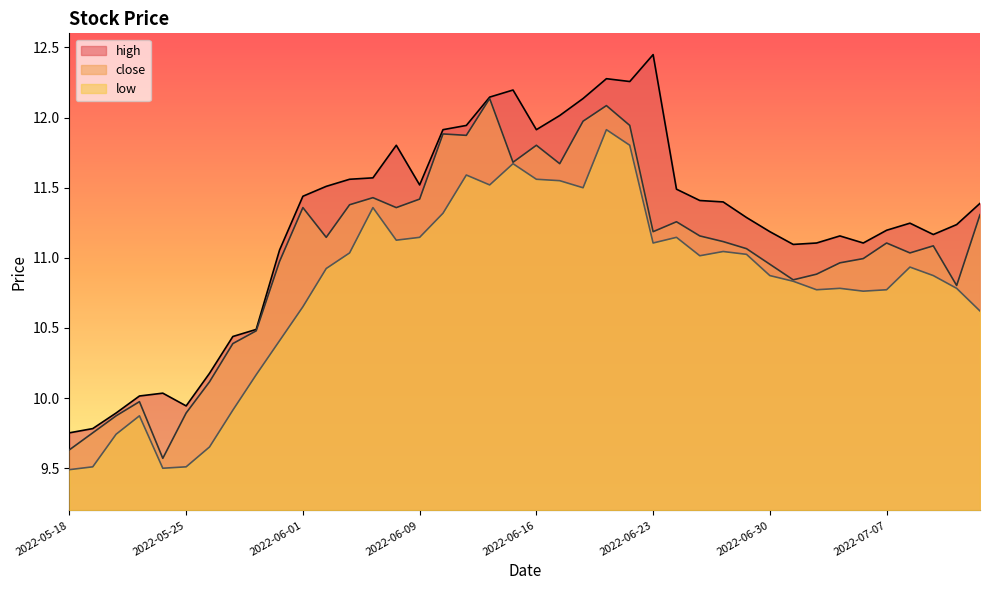

What are all the series names shown in the legend?

high, close, low